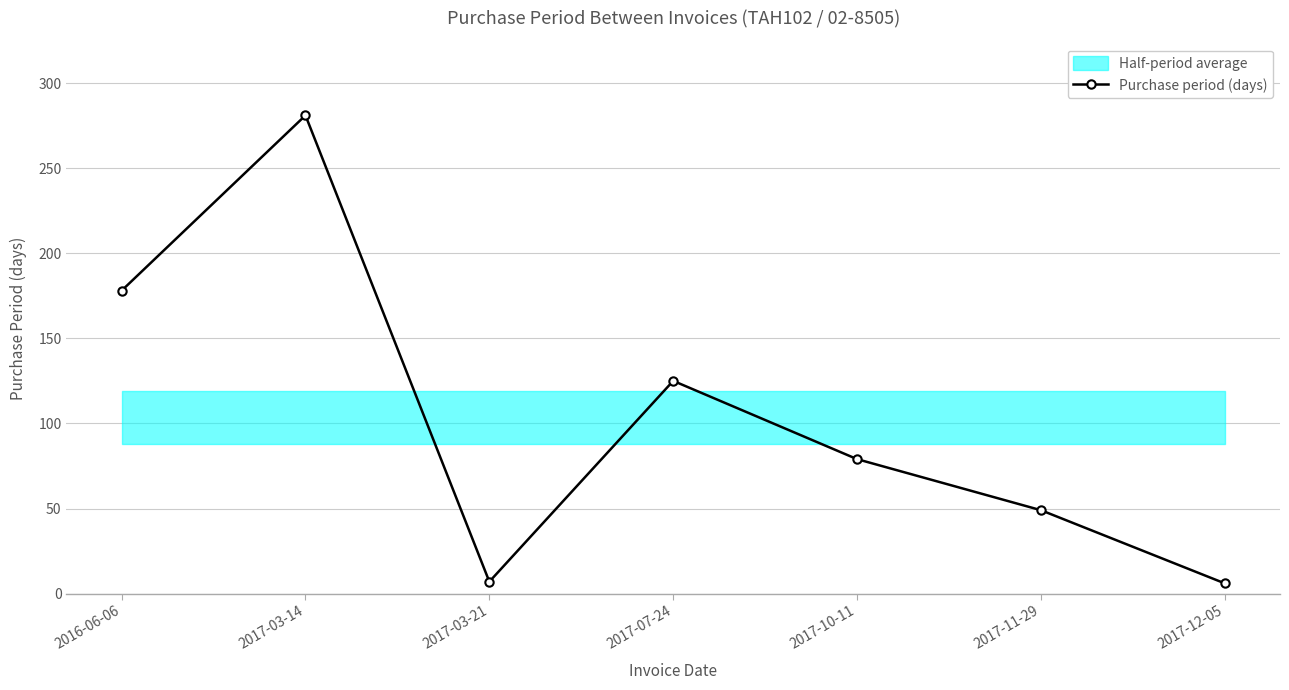

List the labels in order of value, smallest first.

2017-12-05, 2017-03-21, 2017-11-29, 2017-10-11, 2017-07-24, 2016-06-06, 2017-03-14